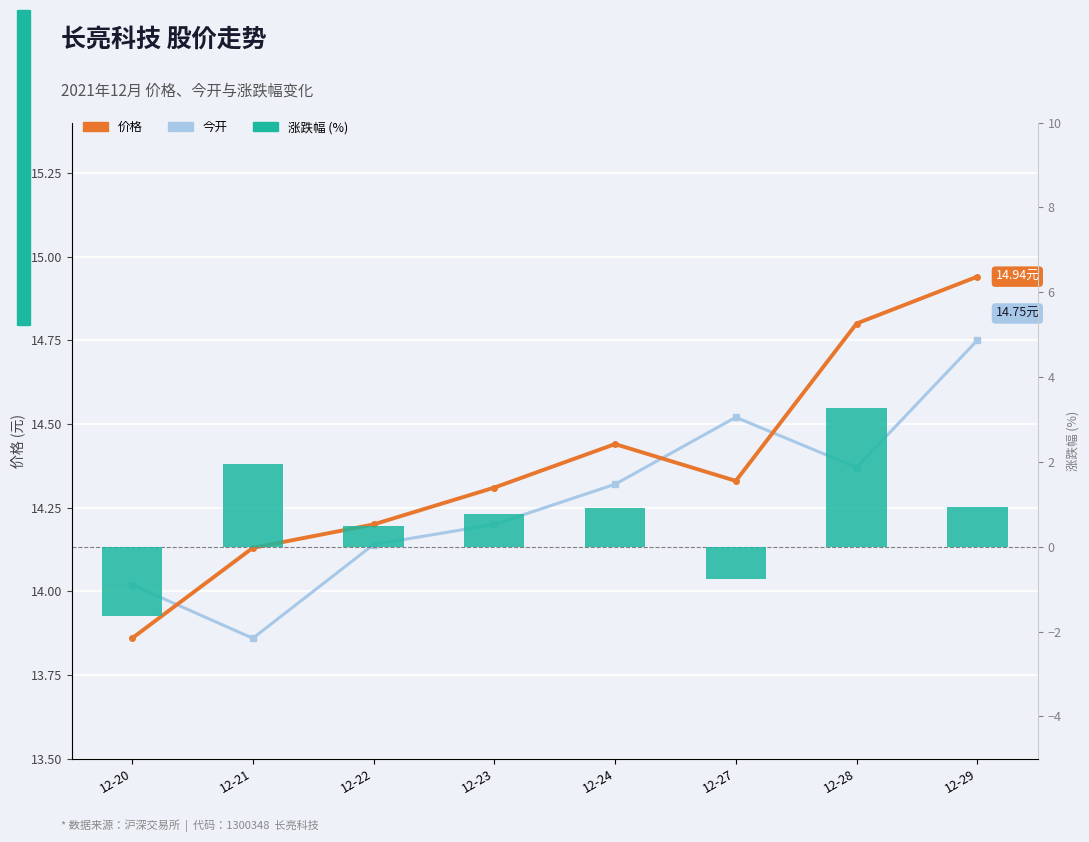

The value of 价格 at 12-22 is 14.2. True or false?

True